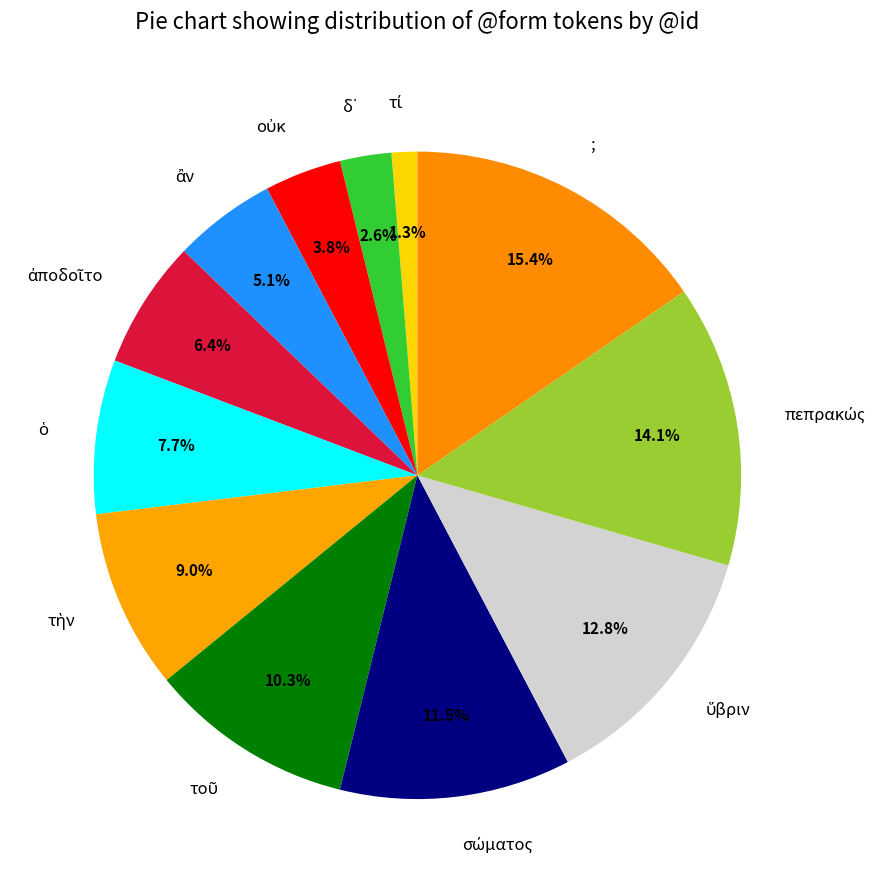

Which category has the biggest portion of the pie?

;